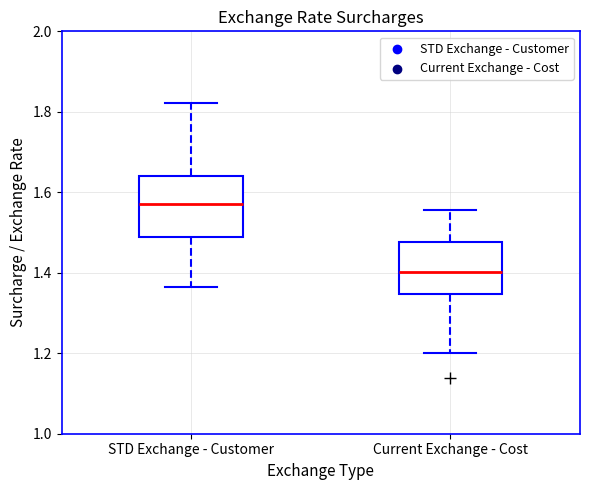

Reading left to right, transcribe this box plot: for each box, give where its median line is, the range the box spans, and where its two whiskers end, as read against the y-axis. The values are not printed on the chart, so give them approximately, as read against the axis.

STD Exchange - Customer: median 1.58, box 1.48 to 1.64, whiskers 1.36 to 1.82
Current Exchange - Cost: median 1.40, box 1.34 to 1.48, whiskers 1.20 to 1.56